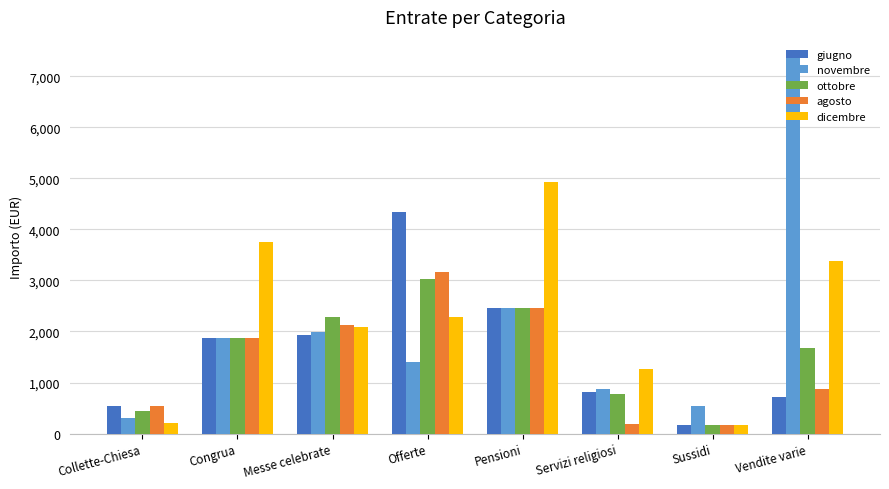

At Offerte, list the series in order from smallest to largest.

novembre, dicembre, ottobre, agosto, giugno